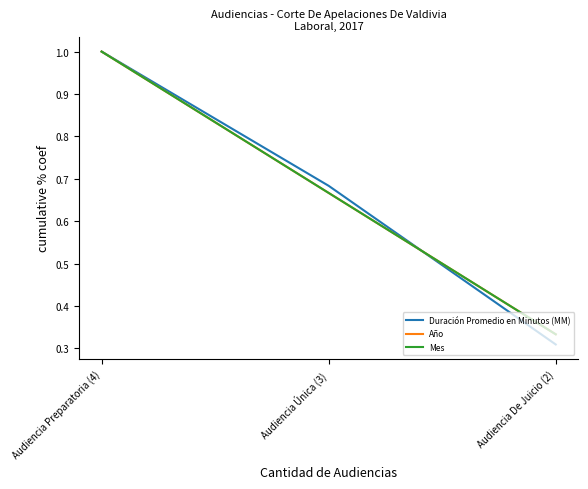

What is the total value across all series at Audiencia Preparatoria (4)?

3.0